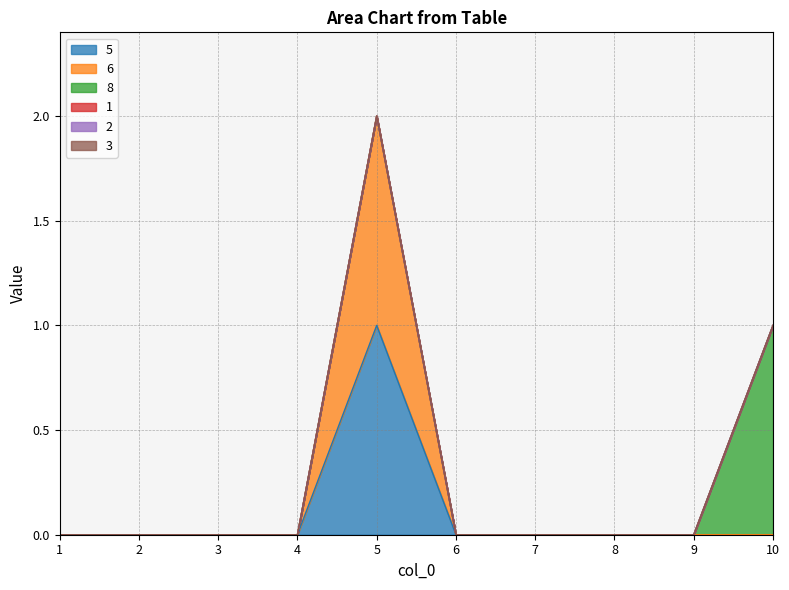

True or false: 5 and 1 cross at least once.

False